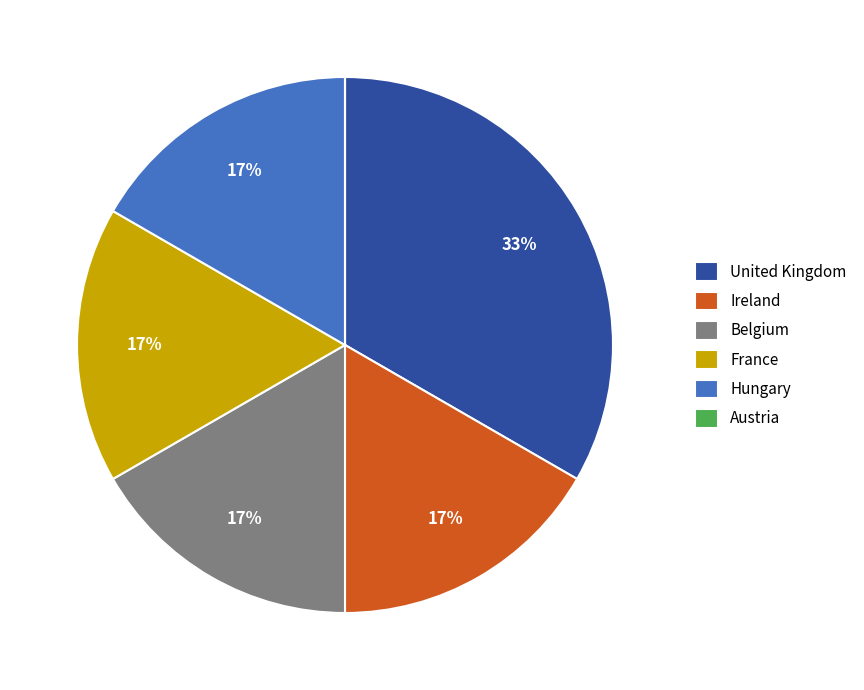

What is the largest slice in the pie chart?

United Kingdom